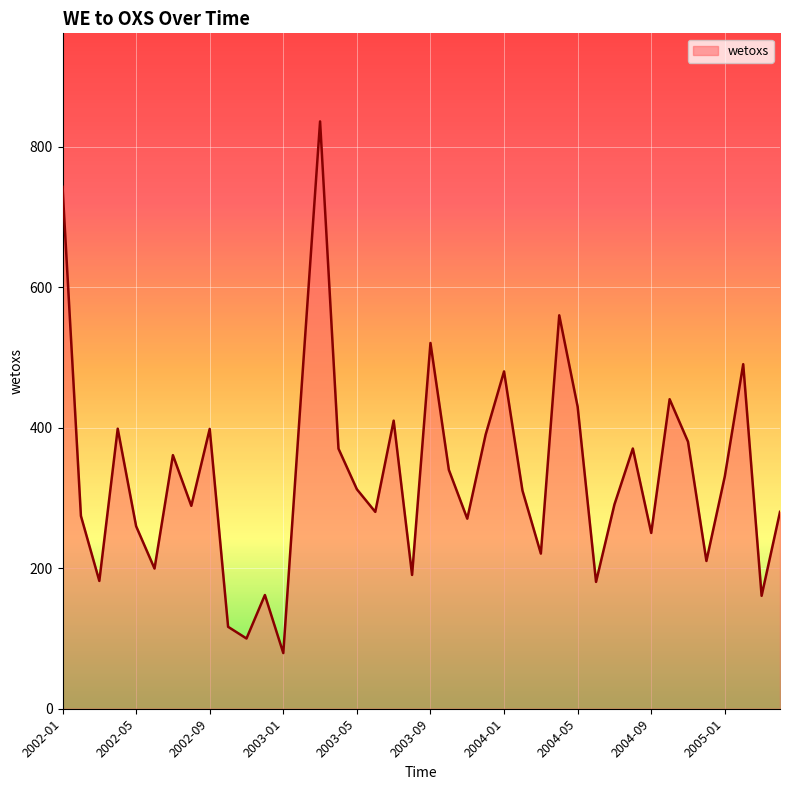

What is the difference between the maximum and minimum values?

757.0